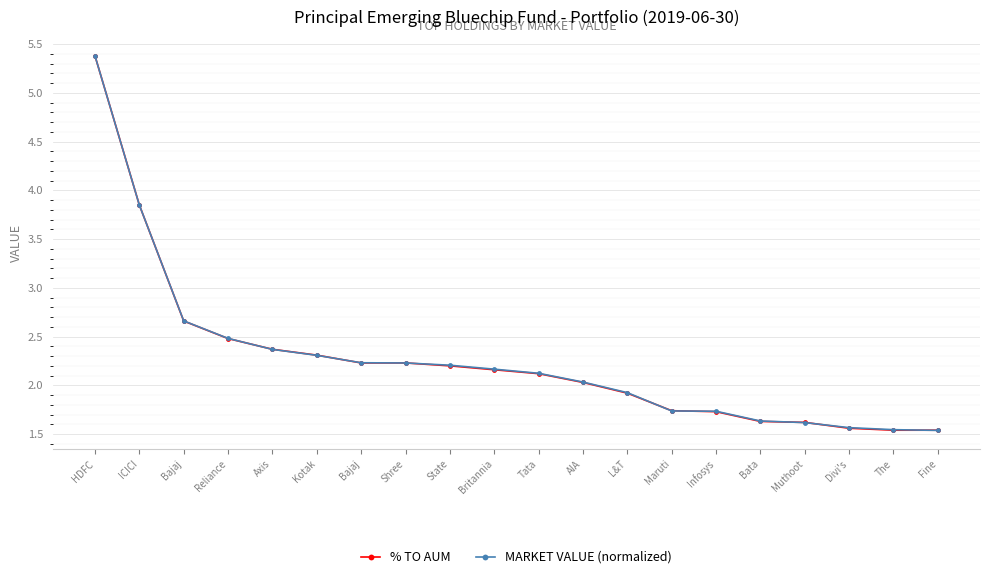

What are all the series names shown in the legend?

% TO AUM, MARKET VALUE (normalized)